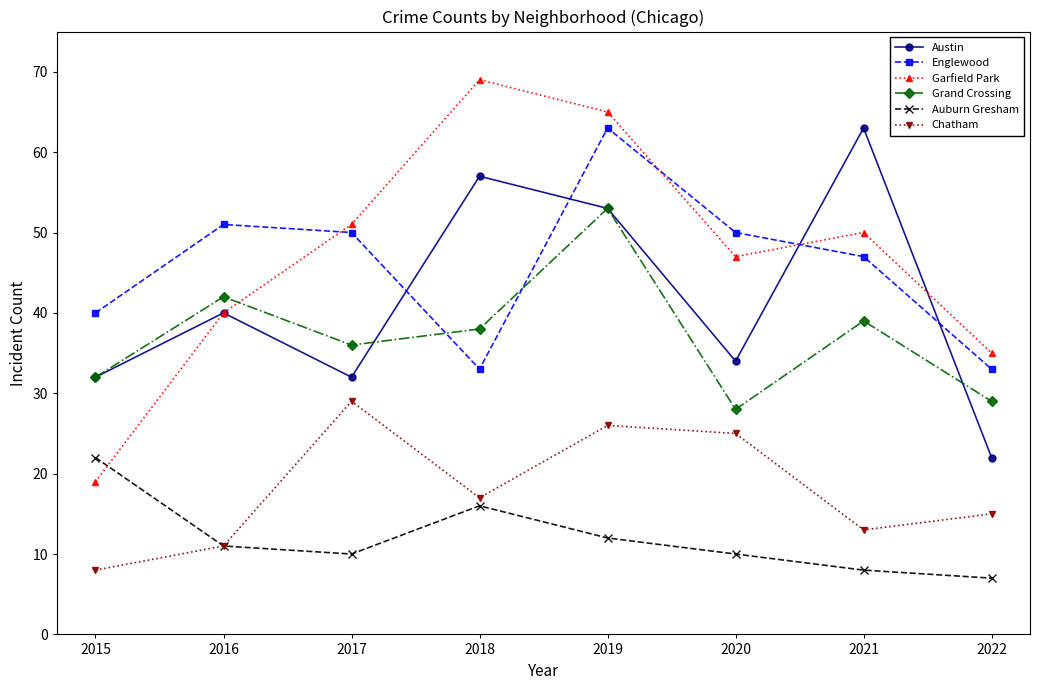

Reading left to right, extract all data points from this chart.

Austin: 2015=32	2016=40	2017=32	2018=57	2019=53	2020=34	2021=63	2022=22
Englewood: 2015=40	2016=51	2017=50	2018=33	2019=63	2020=50	2021=47	2022=33
Garfield Park: 2015=19	2016=40	2017=51	2018=69	2019=65	2020=47	2021=50	2022=35
Grand Crossing: 2015=32	2016=42	2017=36	2018=38	2019=53	2020=28	2021=39	2022=29
Auburn Gresham: 2015=22	2016=11	2017=10	2018=16	2019=12	2020=10	2021=8	2022=7
Chatham: 2015=8	2016=11	2017=29	2018=17	2019=26	2020=25	2021=13	2022=15